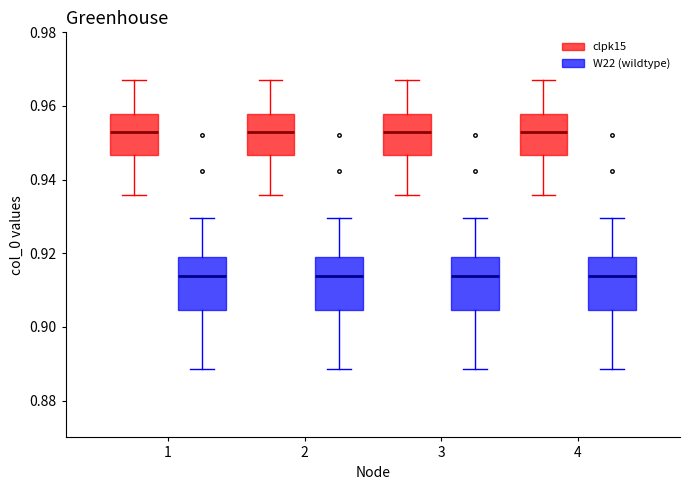

Reading left to right, read every box against the y-axis: the position of its median line, the range the box covers, and the ends of its whiskers. The values are not printed on the chart, so give them approximately, as read against the axis.

1 (clpk15): median 0.954, box 0.946 to 0.958, whiskers 0.936 to 0.968
1 (W22 (wildtype)): median 0.914, box 0.904 to 0.920, whiskers 0.888 to 0.930
2 (clpk15): median 0.954, box 0.946 to 0.958, whiskers 0.936 to 0.968
2 (W22 (wildtype)): median 0.914, box 0.904 to 0.920, whiskers 0.888 to 0.930
3 (clpk15): median 0.954, box 0.946 to 0.958, whiskers 0.936 to 0.968
3 (W22 (wildtype)): median 0.914, box 0.904 to 0.920, whiskers 0.888 to 0.930
4 (clpk15): median 0.954, box 0.946 to 0.958, whiskers 0.936 to 0.968
4 (W22 (wildtype)): median 0.914, box 0.904 to 0.920, whiskers 0.888 to 0.930